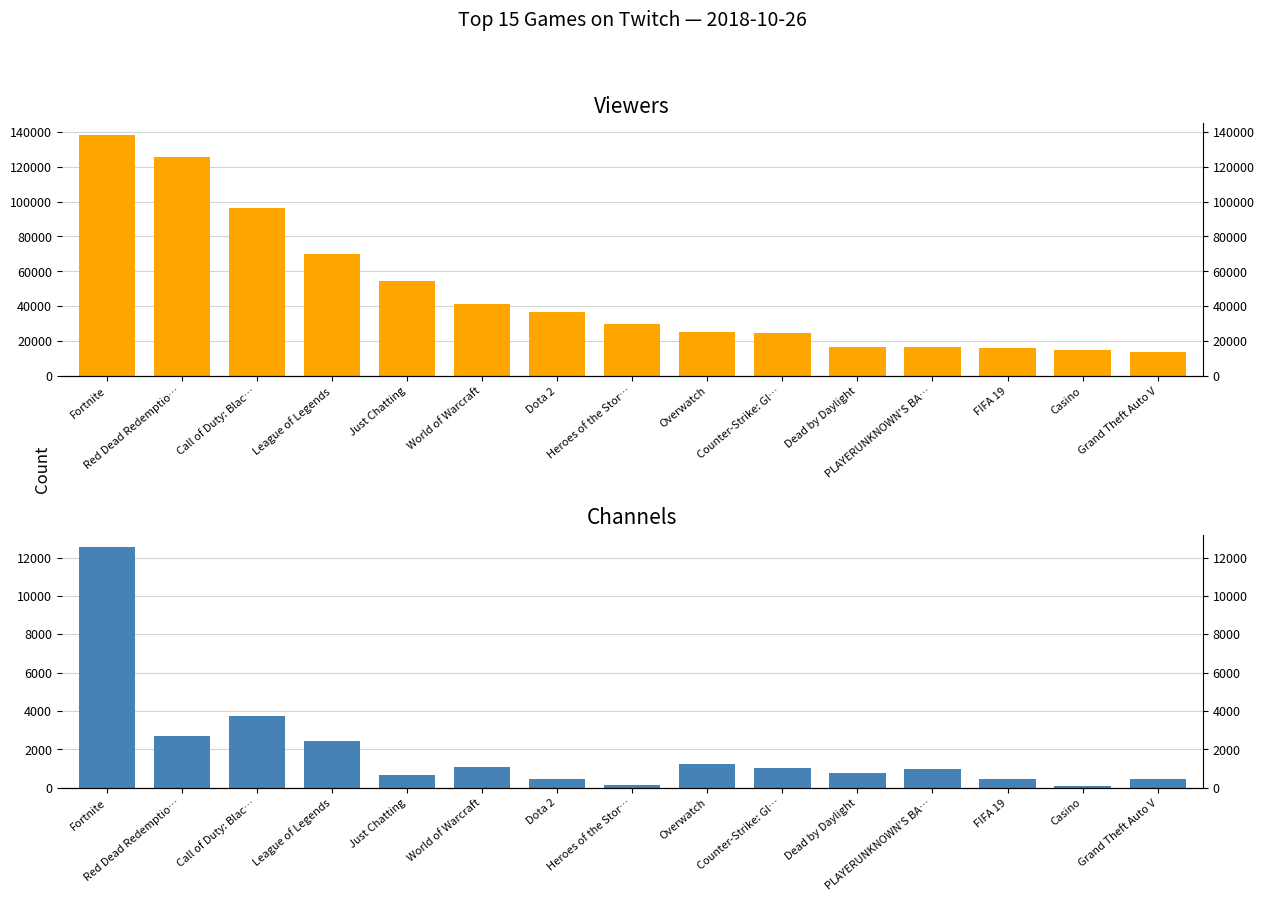

At which category is the sum across all series the highest?

Fortnite